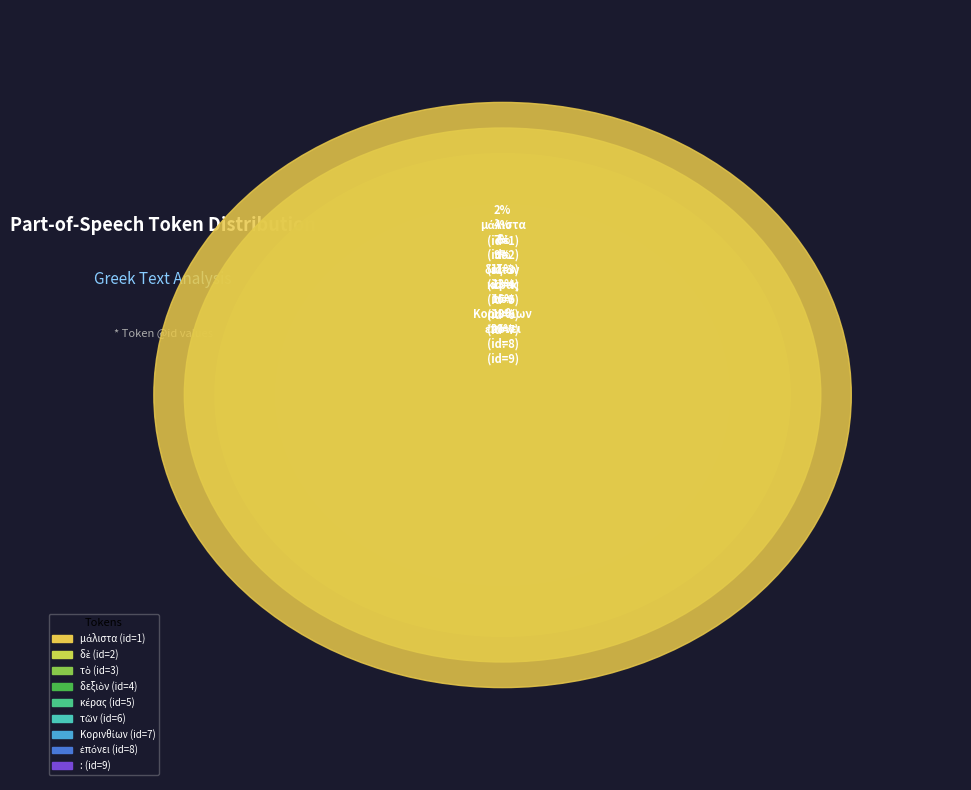

What is the change in value from κέρας to Κορινθίων?

+2